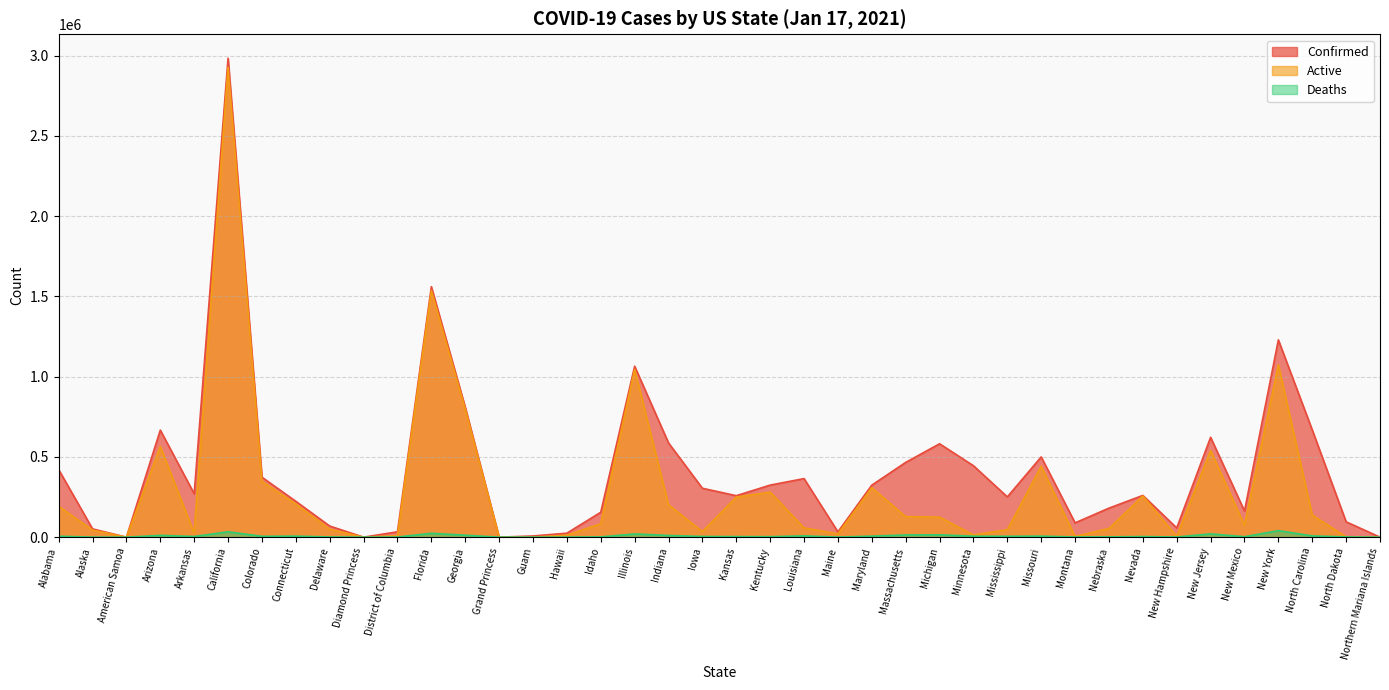

How many positive values does the Confirmed series have?

39